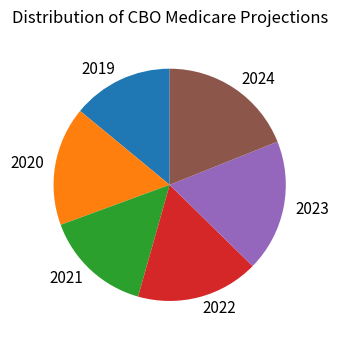

Does any single category account for the majority?

No